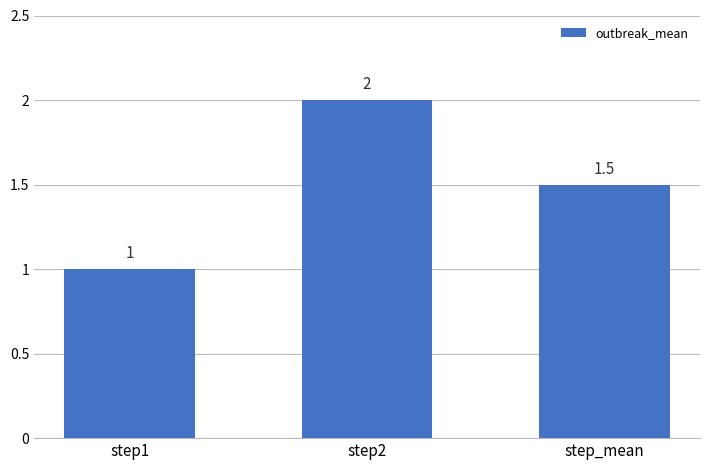

What position from the right is step1?

3